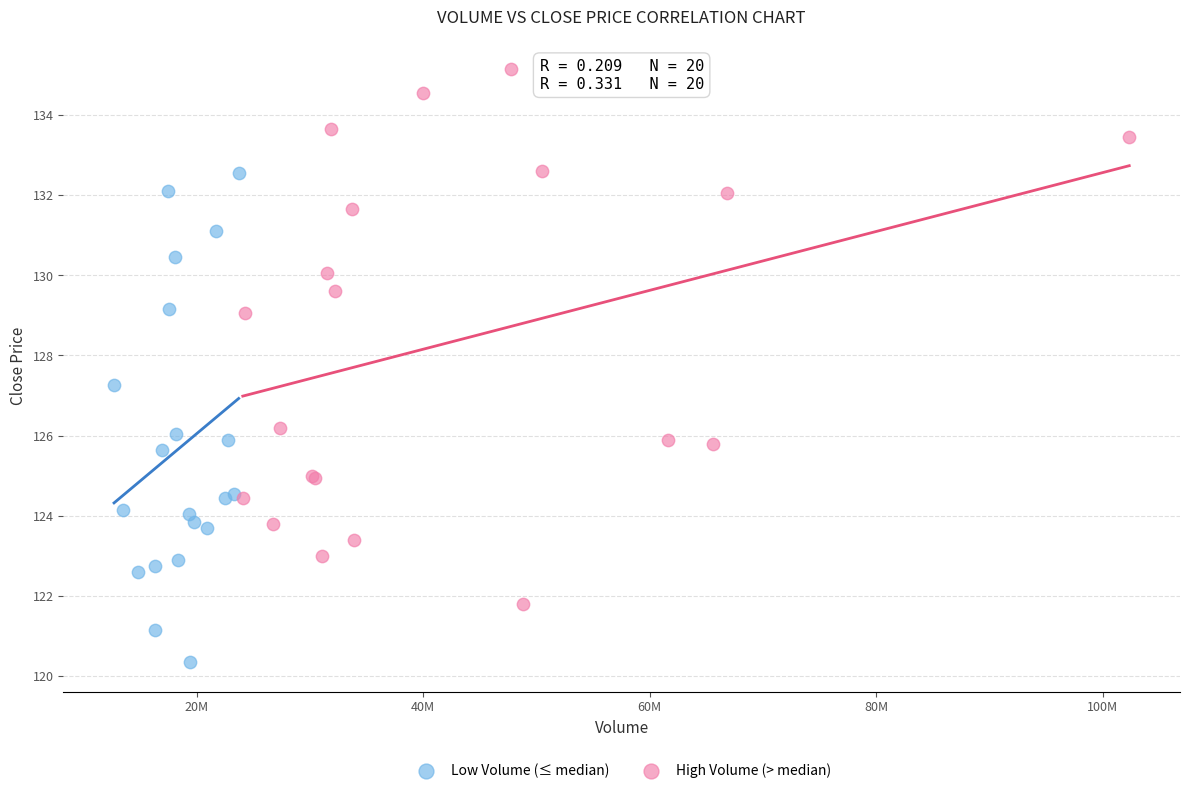

What are all the series names shown in the legend?

Low Volume (≤ median), High Volume (> median)